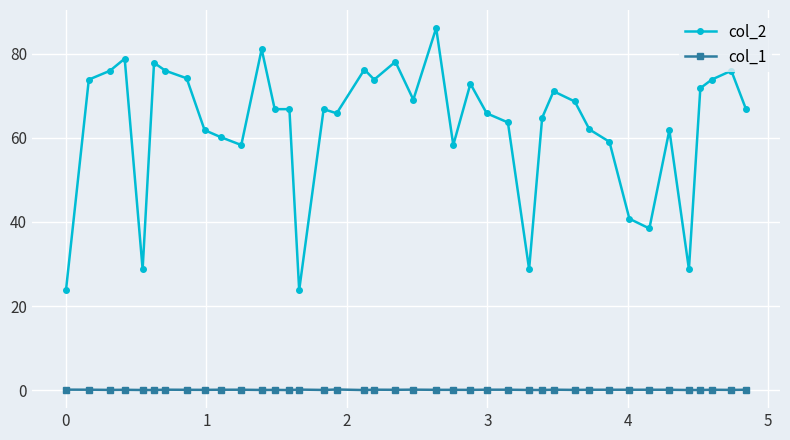

Rank the series by their maximum value, from lowest to highest.

col_1, col_2